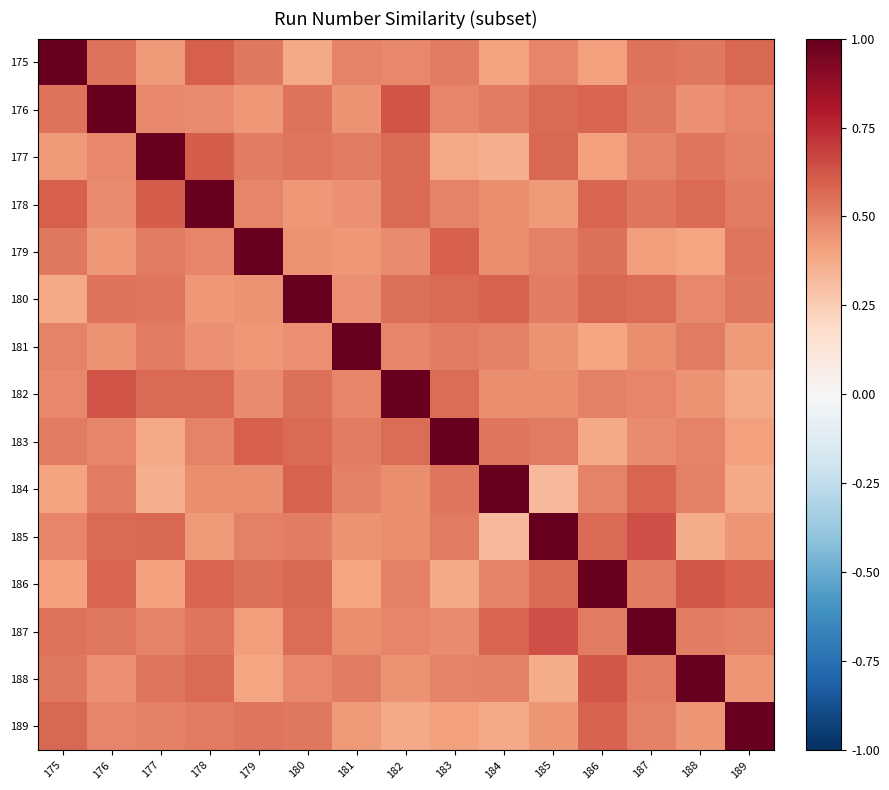

What is the total value across all series at 182?

8.1